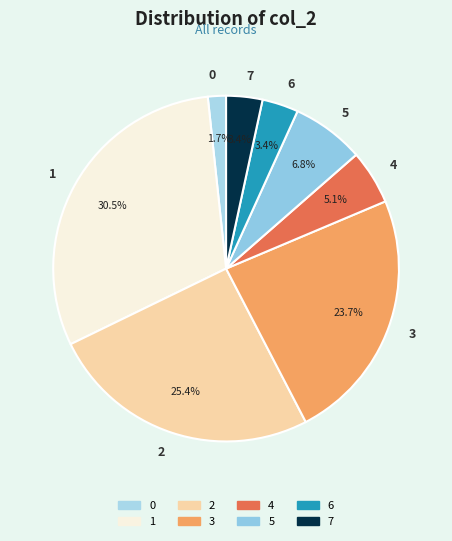

What portion of the pie excludes 1?

69.5%